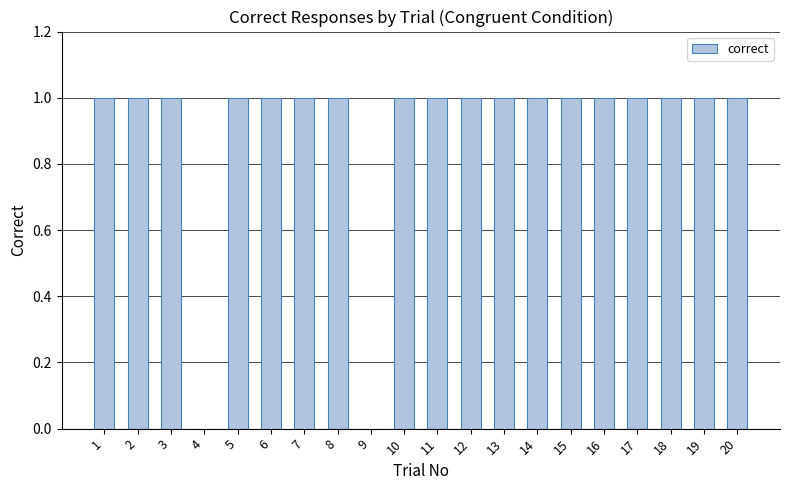

Reading left to right, extract all data points from this chart.

1=1	2=1	3=1	4=0	5=1	6=1	7=1	8=1	9=0	10=1	11=1	12=1	13=1	14=1	15=1	16=1	17=1	18=1	19=1	20=1